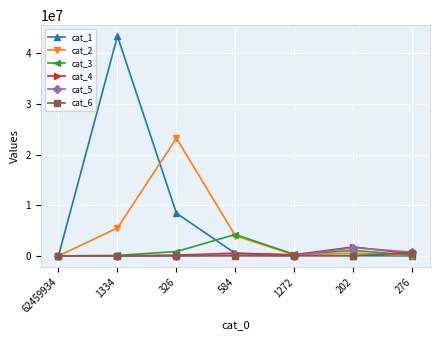

True or false: cat_5 has more than 0 interior local peaks.

True